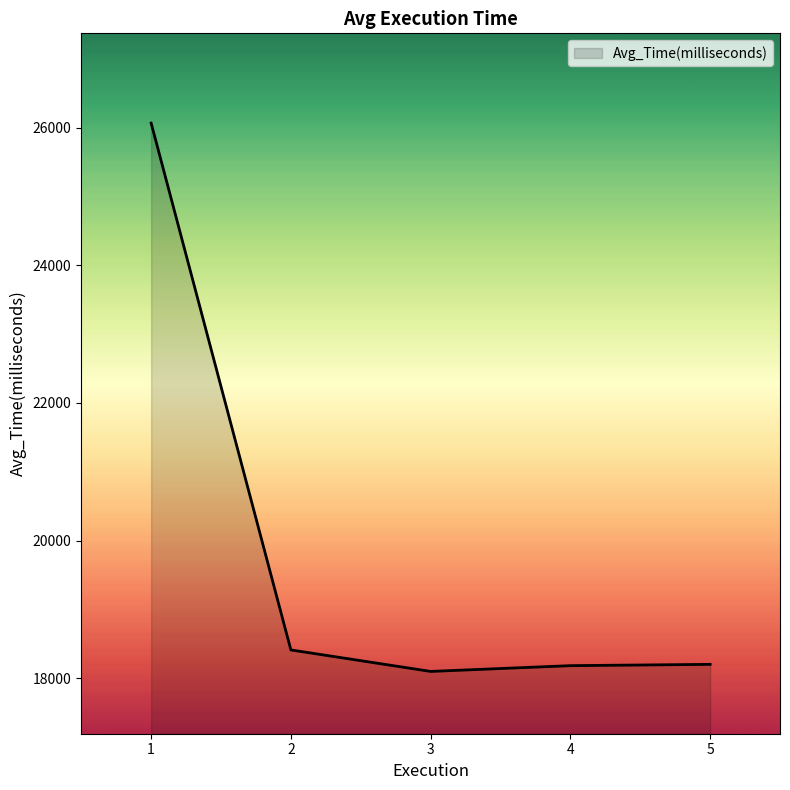

Is it true that the value at 2 is 18412.1?

True